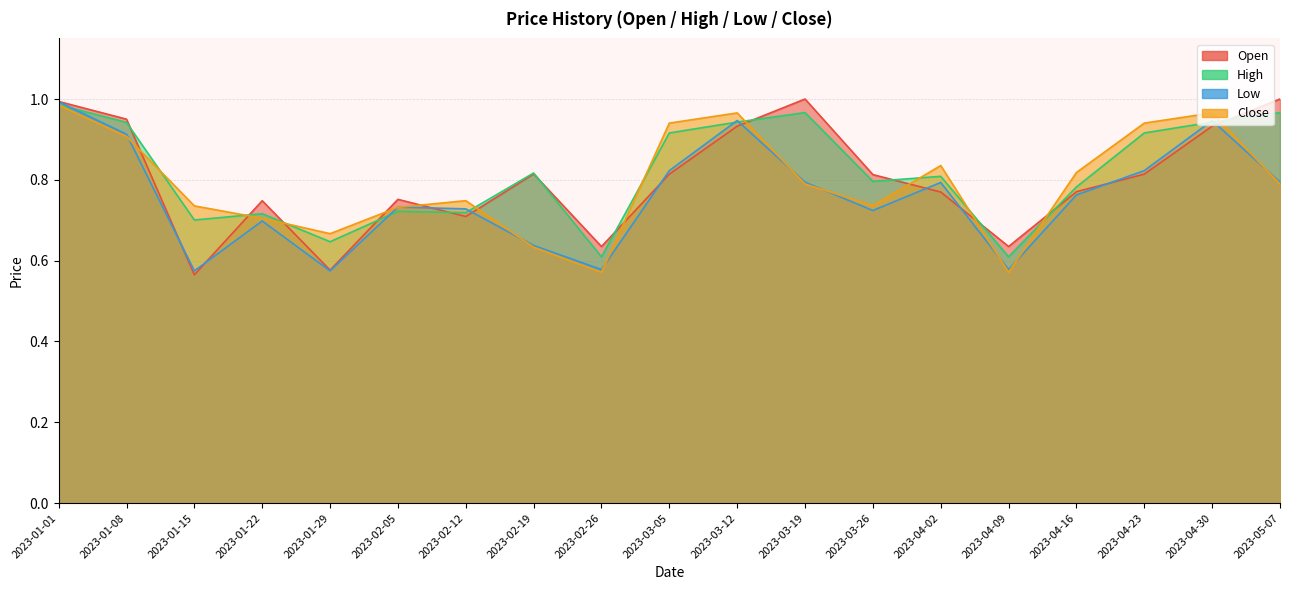

List the series in order of their peak value, highest first.

Open, Low, High, Close